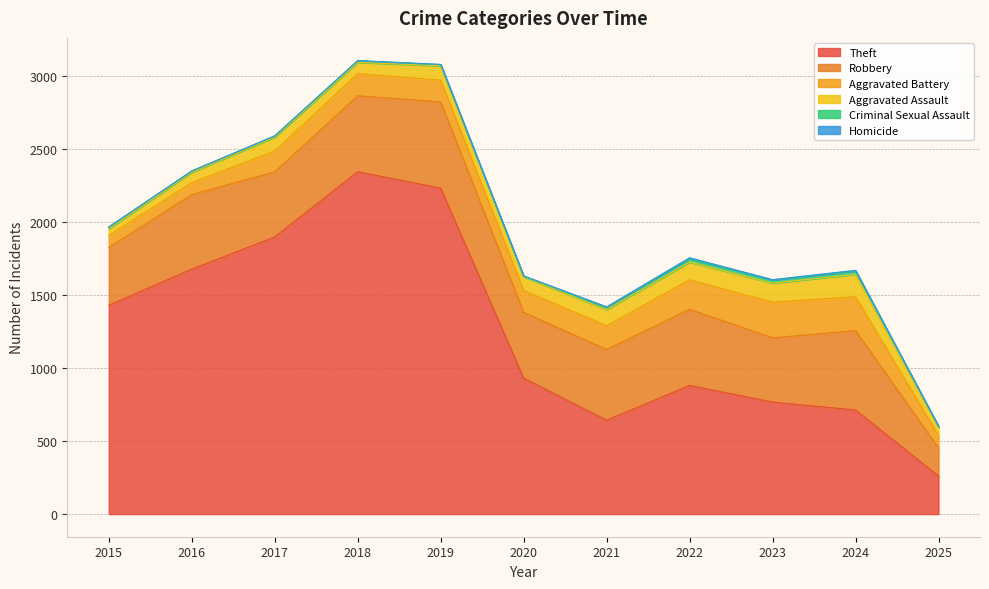

What is the value of the Criminal Sexual Assault point at the 2nd from the left?

8